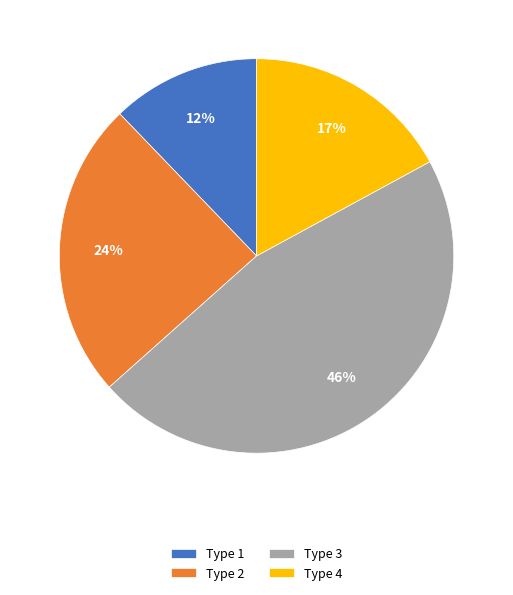

To the nearest percent, what is the combined percentage of Type 4 and Type 1?

29%